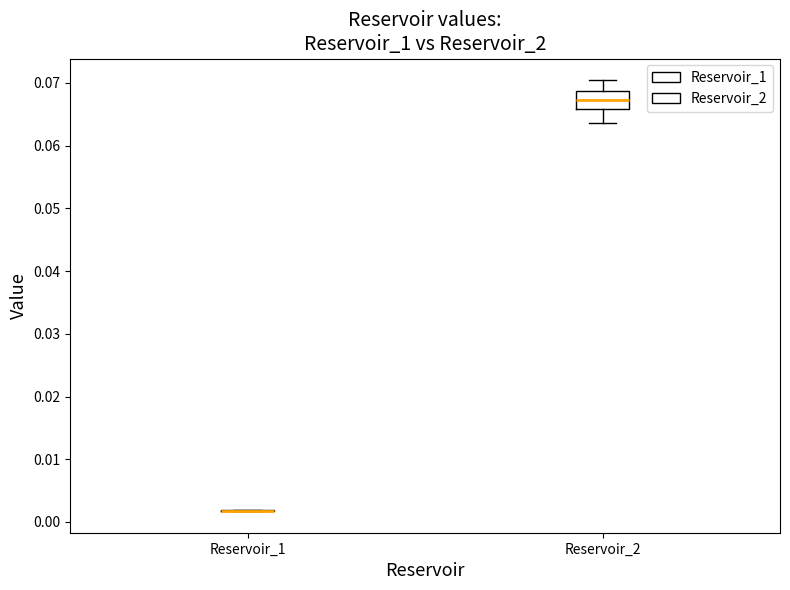

Comparing the boxes themselves (not the whiskers), which one is the tallest?

Reservoir_2